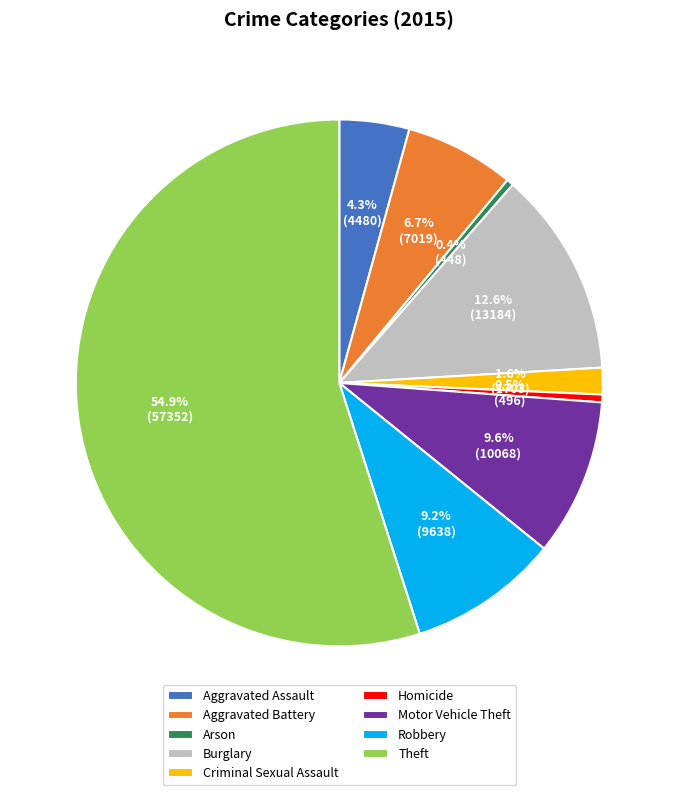

Count the number of slices in the pie.

9